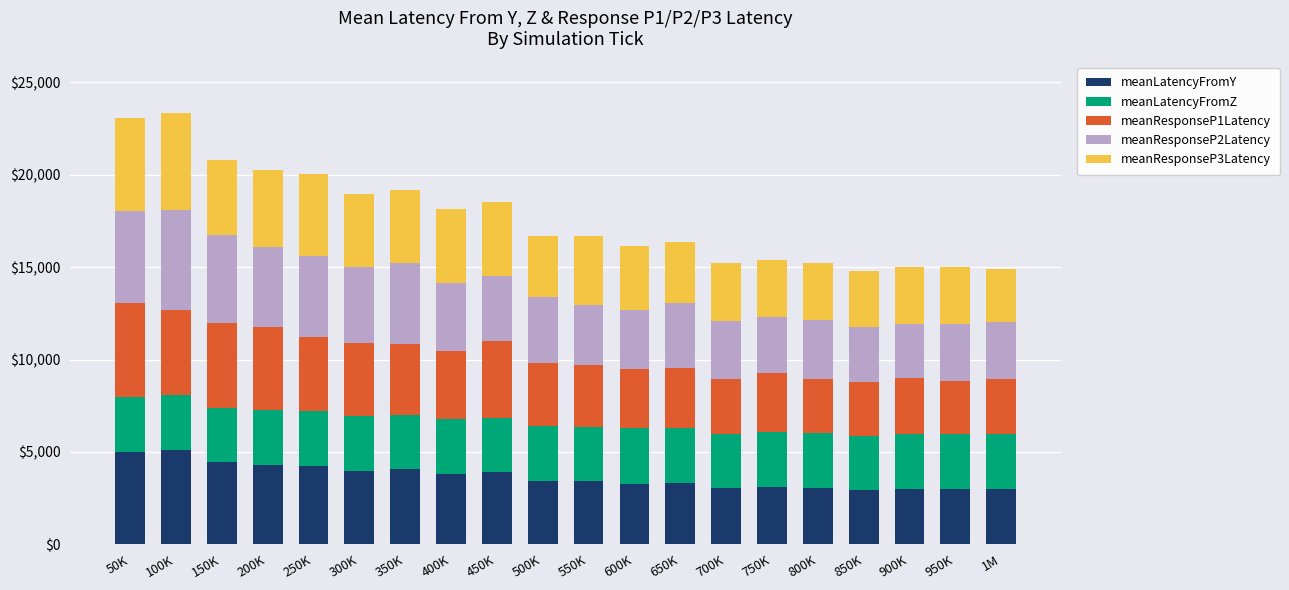

What is the maximum value for meanLatencyFromY?

5094.0